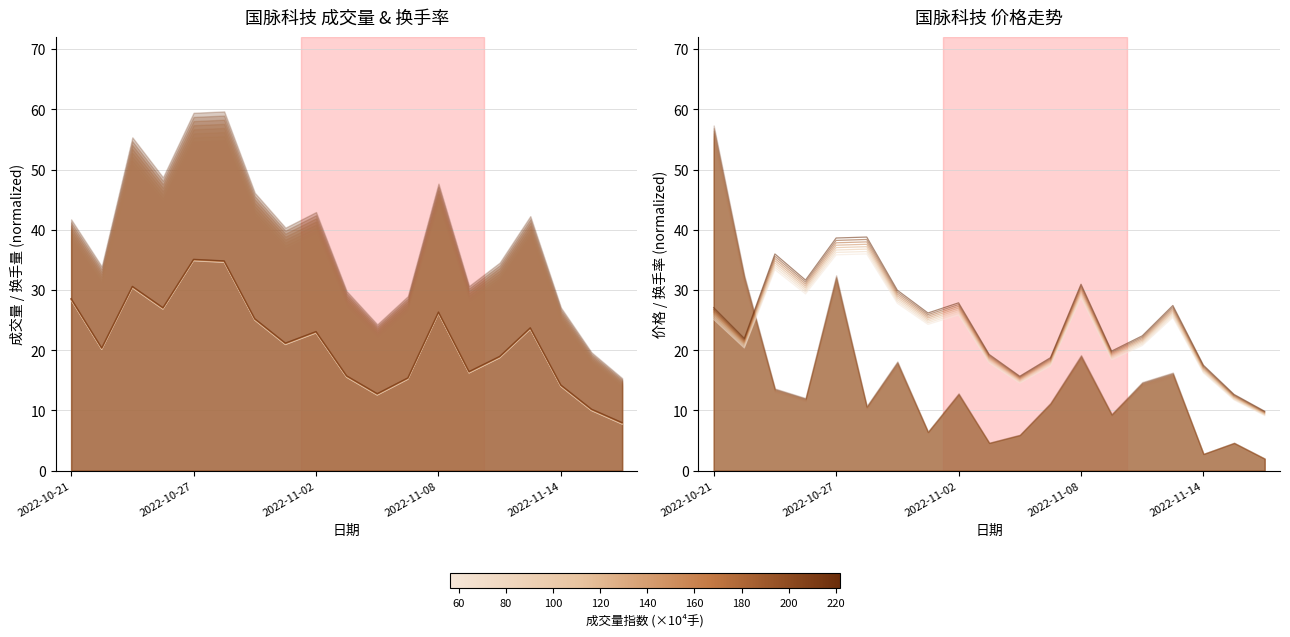

At which label does volume reach its minimum?

2022-11-16